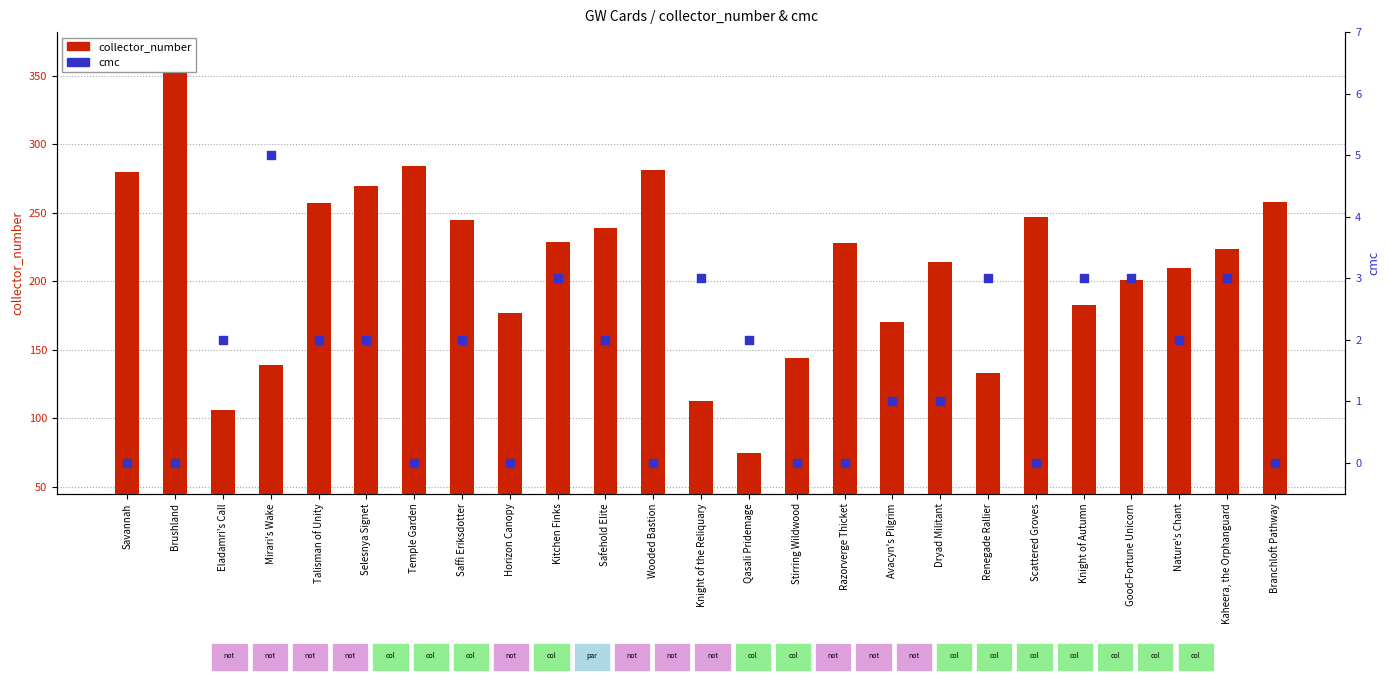

Which series has the largest total across all categories?

collector_number